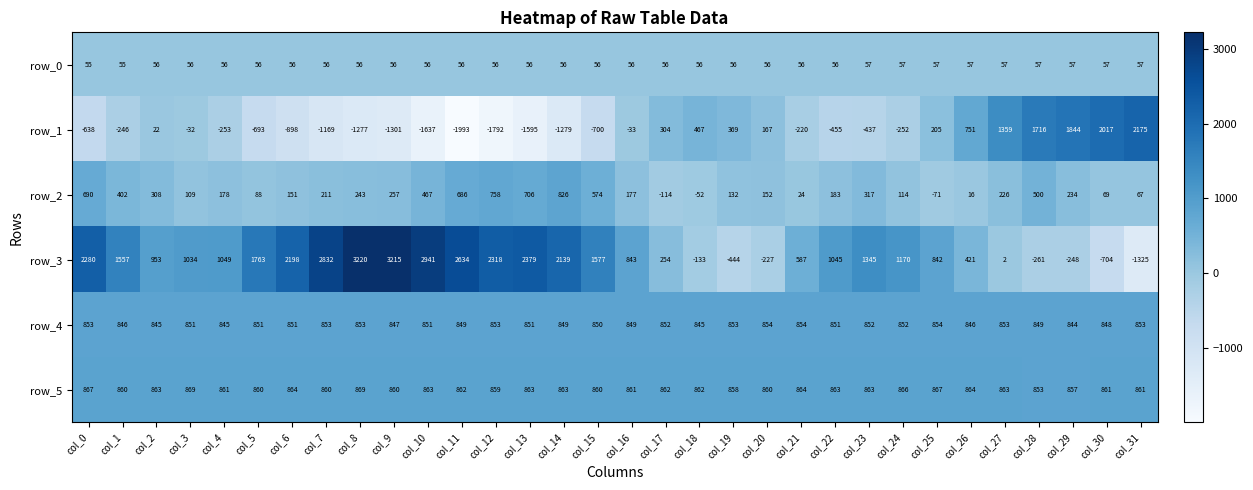

Between col_4 and col_25, which series saw the biggest shift?

row_1